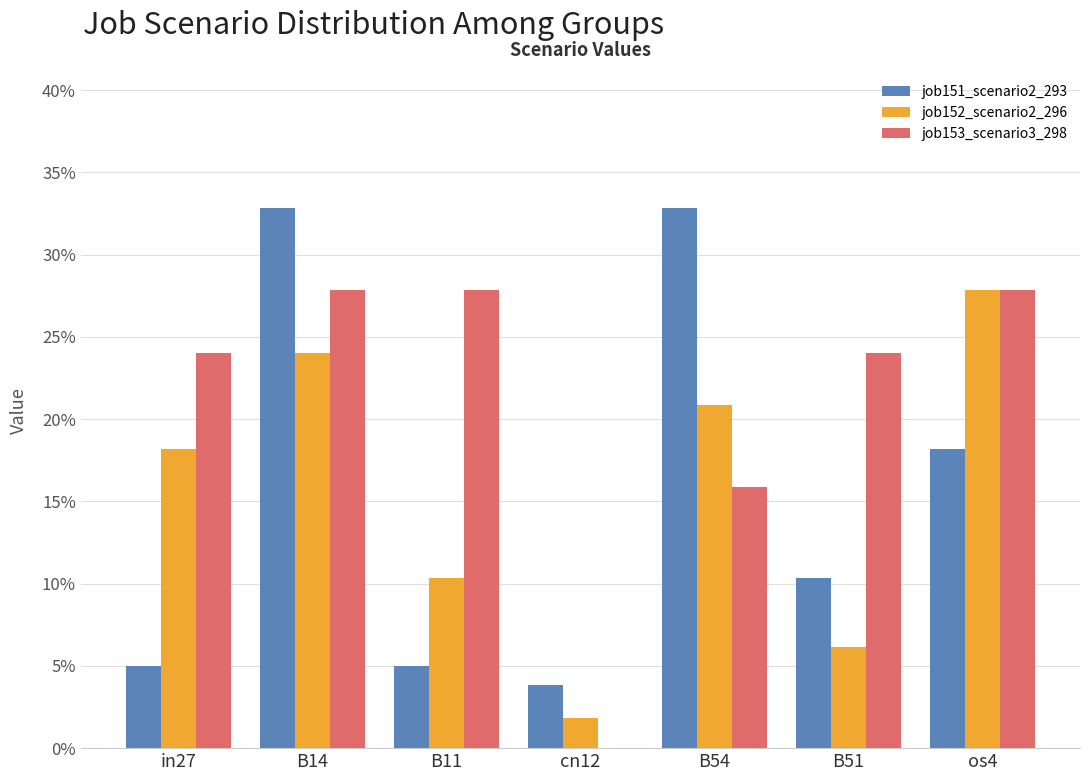

What are all the series names shown in the legend?

job151_scenario2_293, job152_scenario2_296, job153_scenario3_298